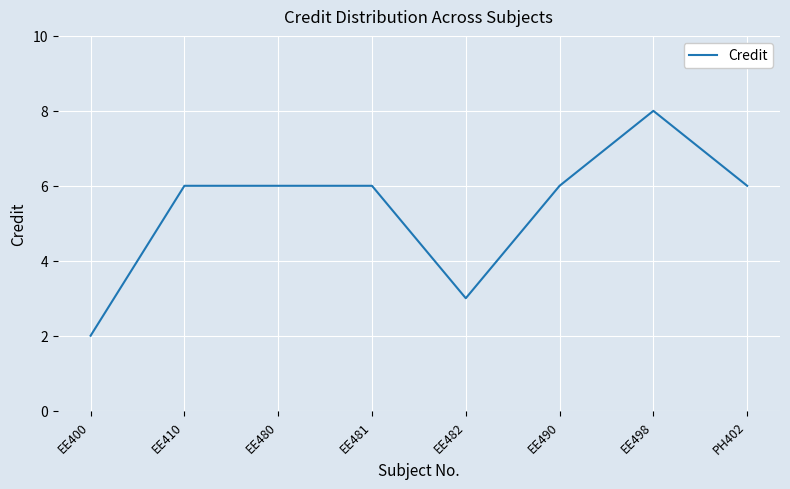

What is the average value?

5